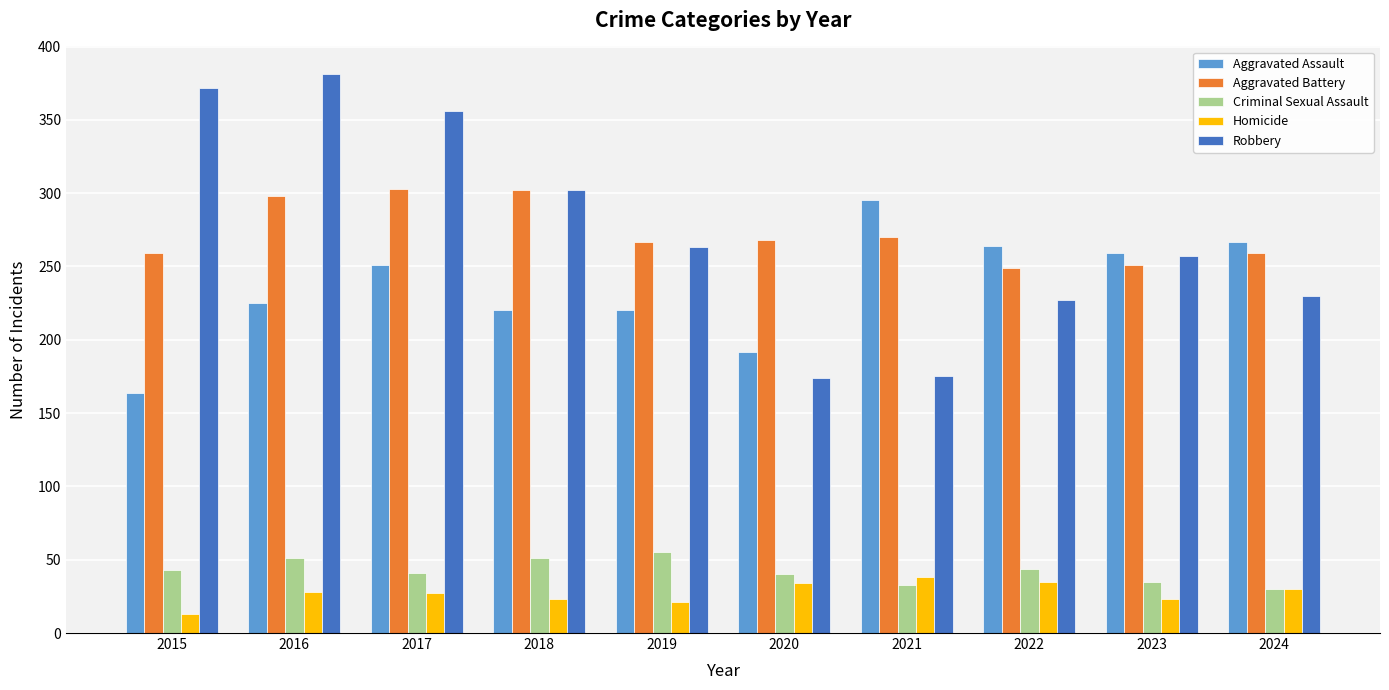

The value of Aggravated Assault at 2018 is 89. True or false?

False